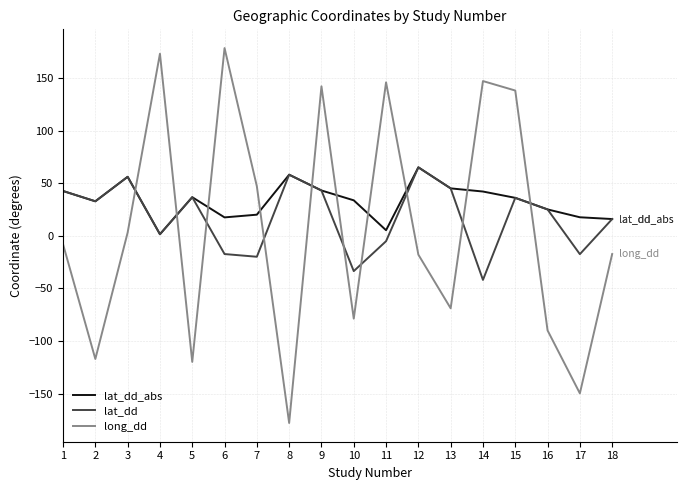

After their last crossing, which series has the higher values: lat_dd or long_dd?

lat_dd